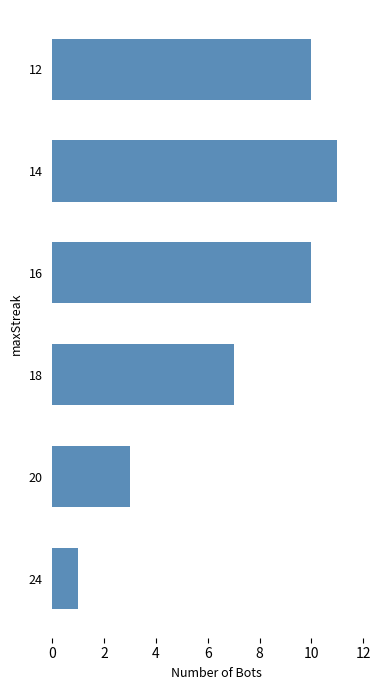

Where is the data nearest to the value 6?

18